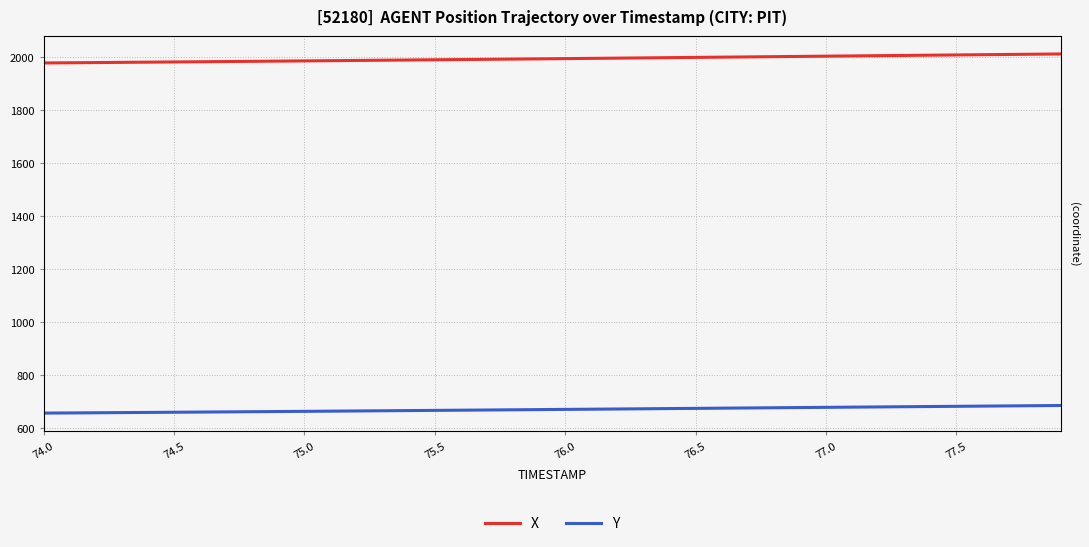

How many lines are shown in the chart?

2